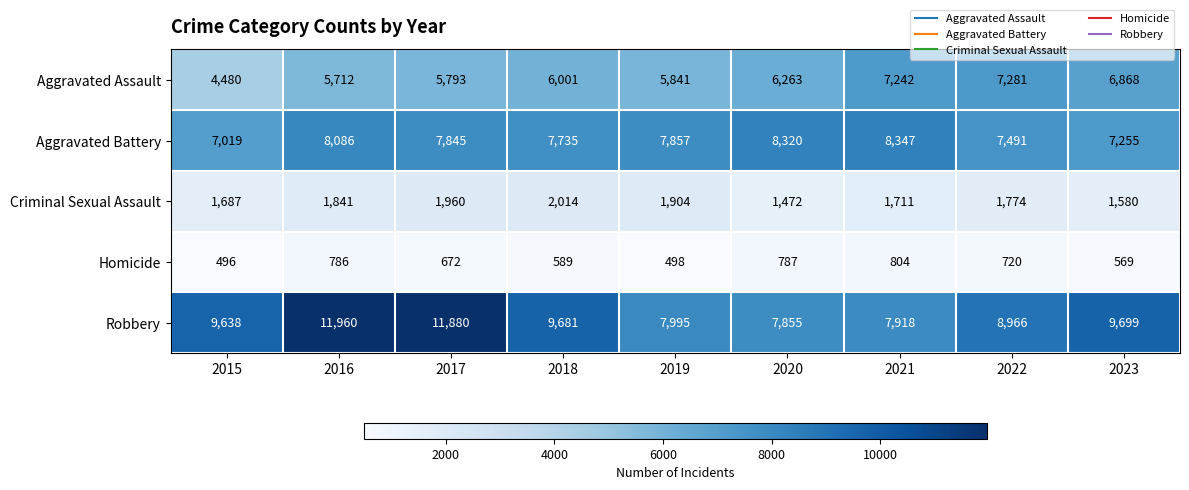

What is the average value of the Homicide series?

658